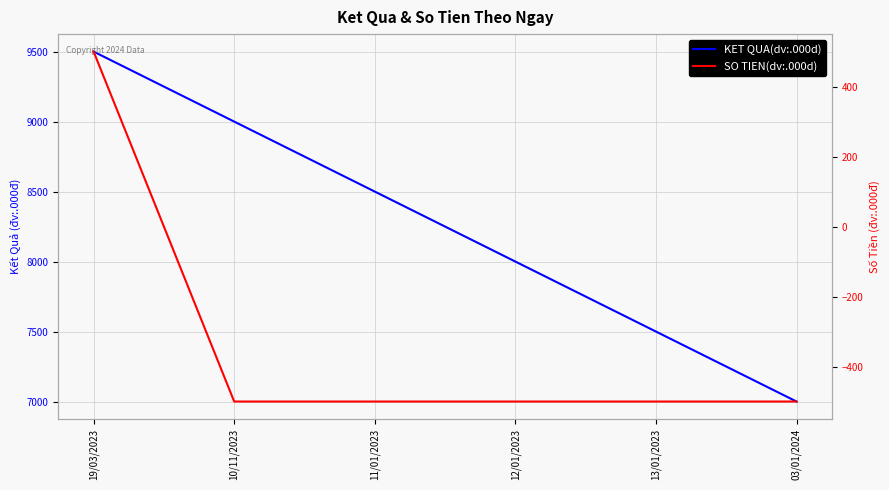

Count the KET QUA(dv:.000d) values in the range 7500 to 9000.

4